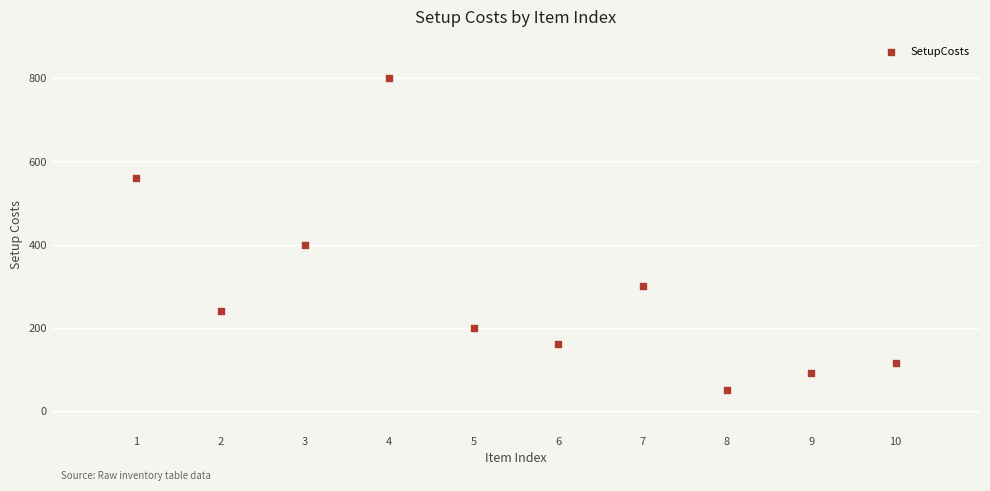

What Y value in the scatter plot is closest to 425?

400